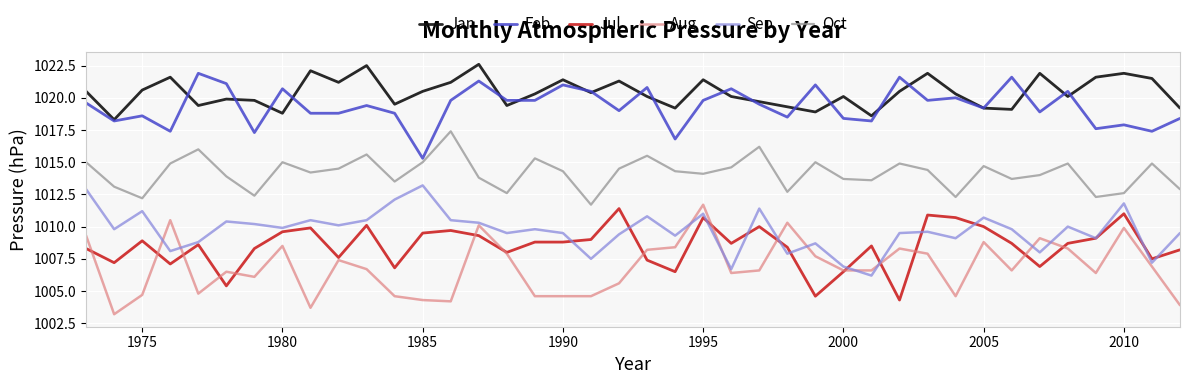

Does the chart display data point markers on the line(s)?

No